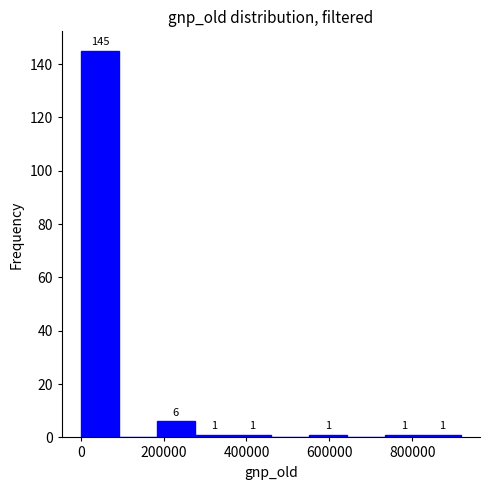

Over which range of the x-axis is the bar tallest?

0 to 100000